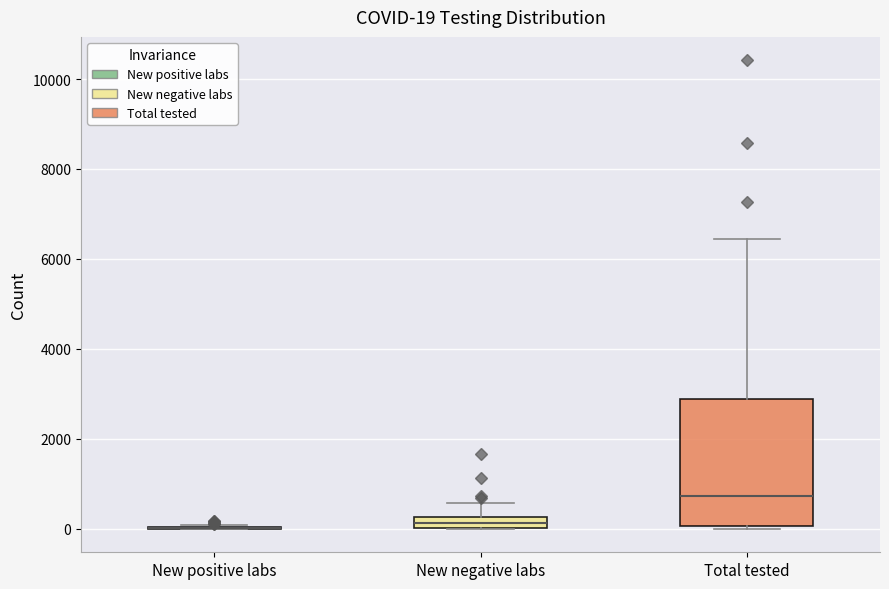

Which box is the tallest, from its lower edge to its upper edge?

Total tested